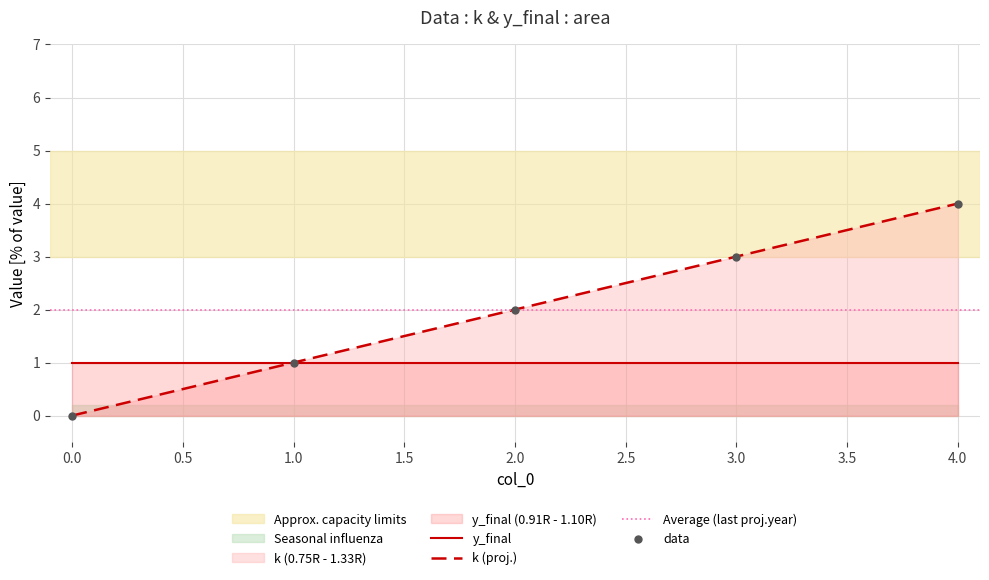

Approximately how many times larger is the value at 2 compared to 3?

0.7